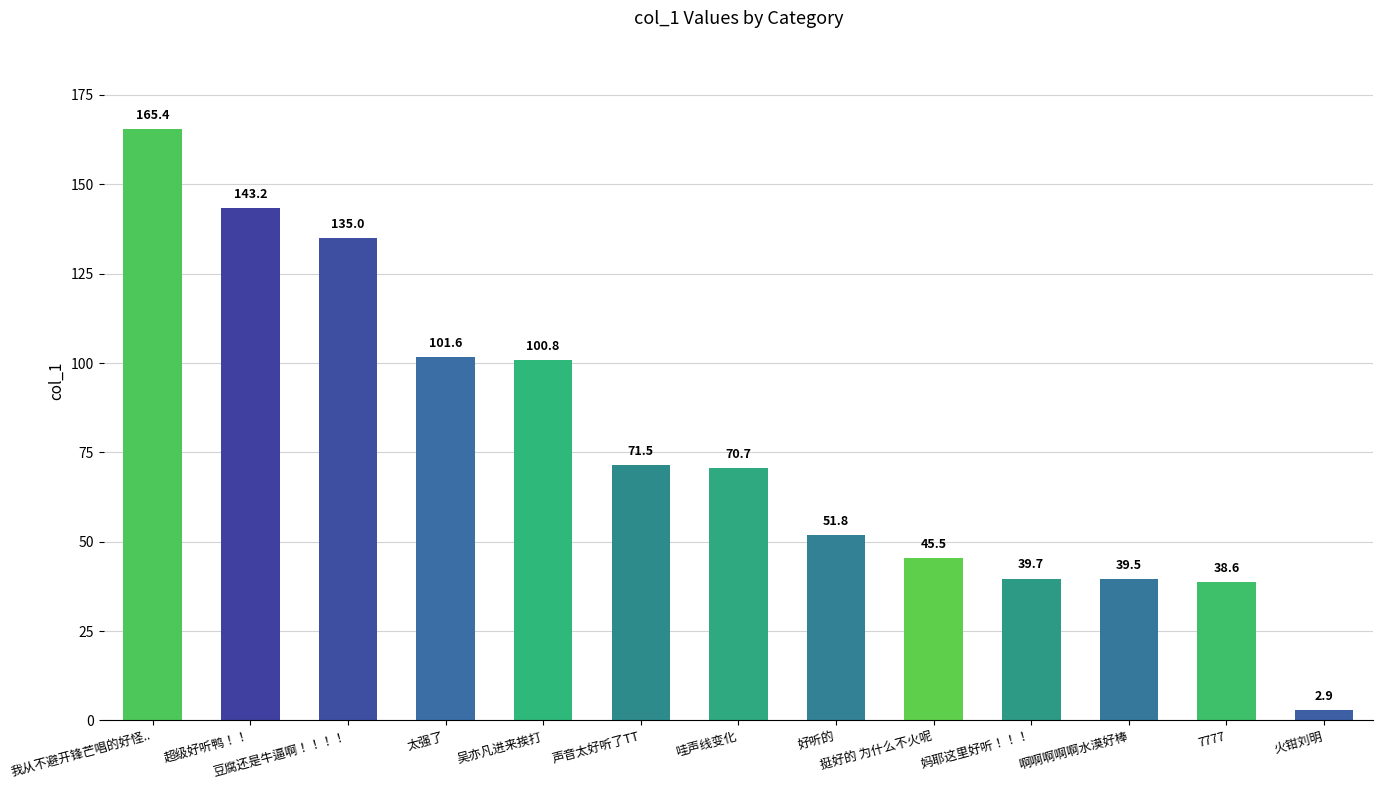

Rank the categories by value from highest to lowest.

我从不避开锋芒唱的好怪.., 超级好听鸭！！, 豆腐还是牛逼啊！！！！, 太强了, 吴亦凡进来挨打, 声音太好听了TT, 哇声线变化, 好听的, 挺好的 为什么不火呢, 妈耶这里好听！！！, 啊啊啊啊啊水漠好棒, 7777, 火钳刘明